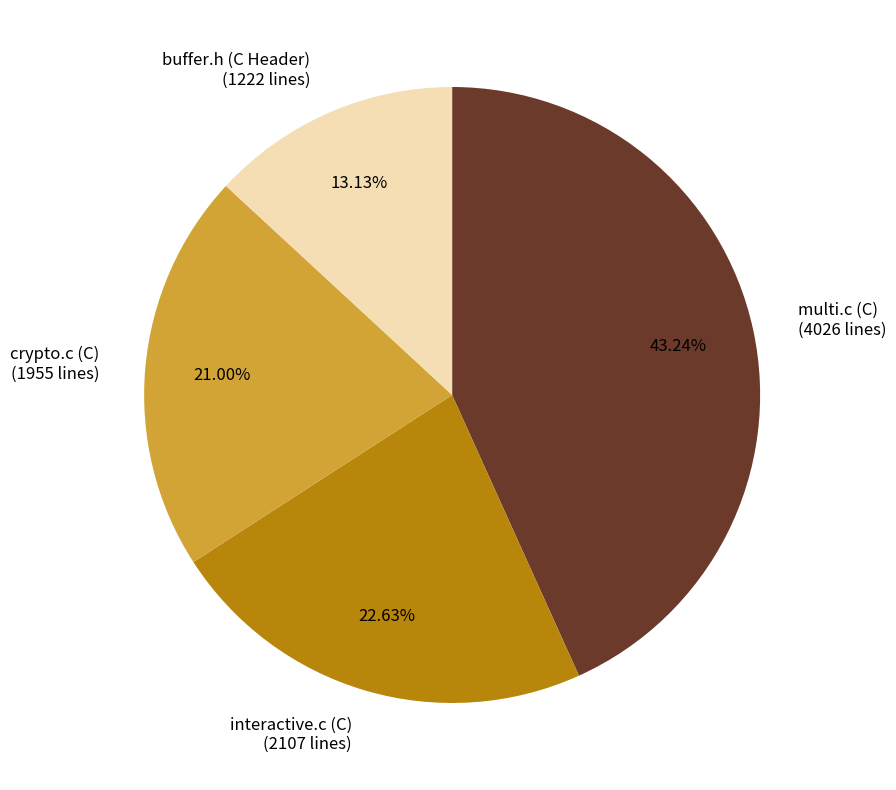

To the nearest percent, what is the difference between the multi.c (C) and crypto.c (C) slice percentages?

22%